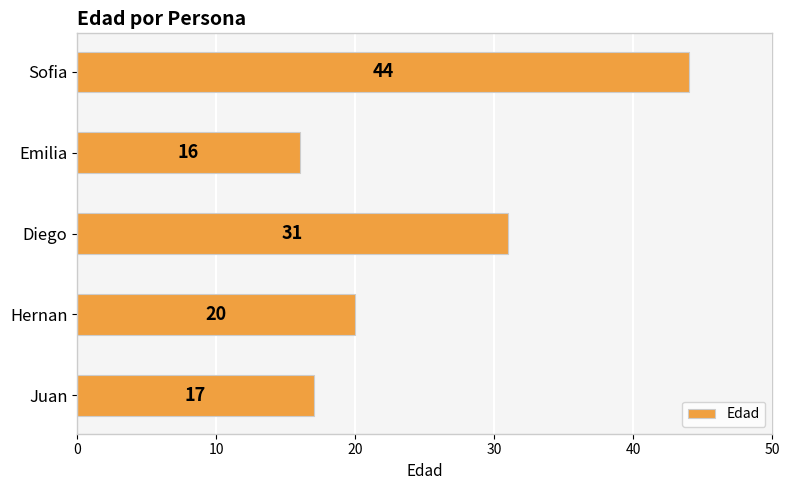

What is the sum of all values?

128